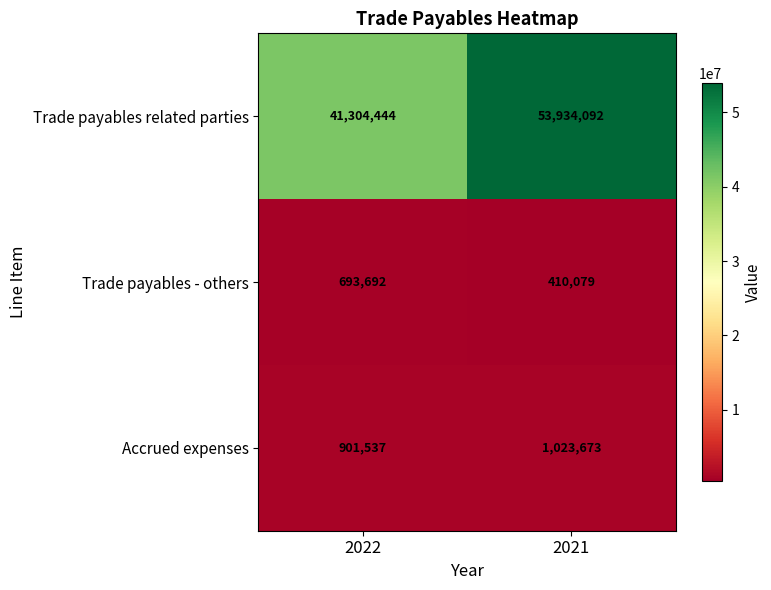

Which series has the largest total across all categories?

Trade payables related parties